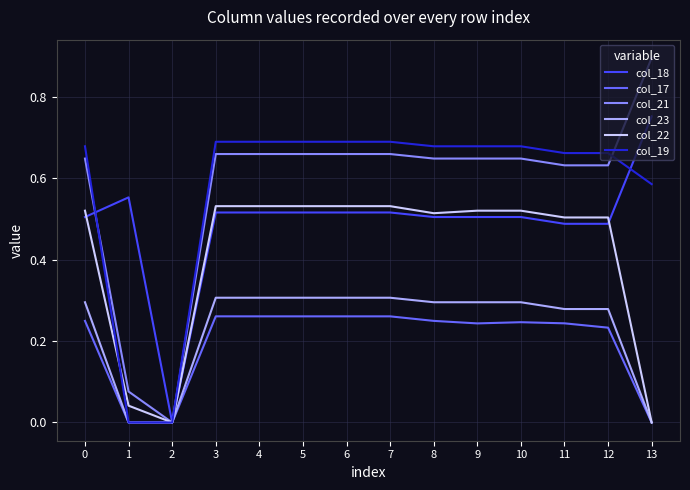

Is the value of col_19 at 2 greater than the value of col_18 at 11?

No